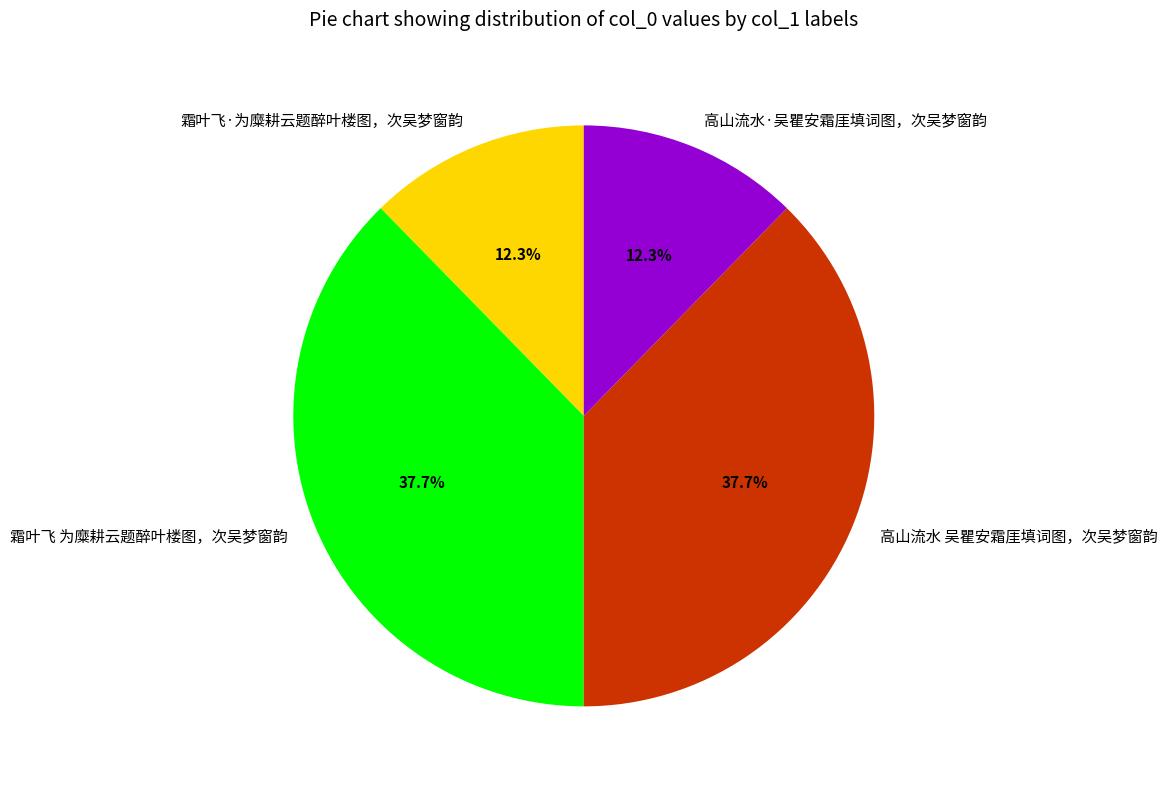

To the nearest percent, what percentage of the pie is 霜叶飞 为糜耕云题醉叶楼图，次吴梦窗韵?

38%